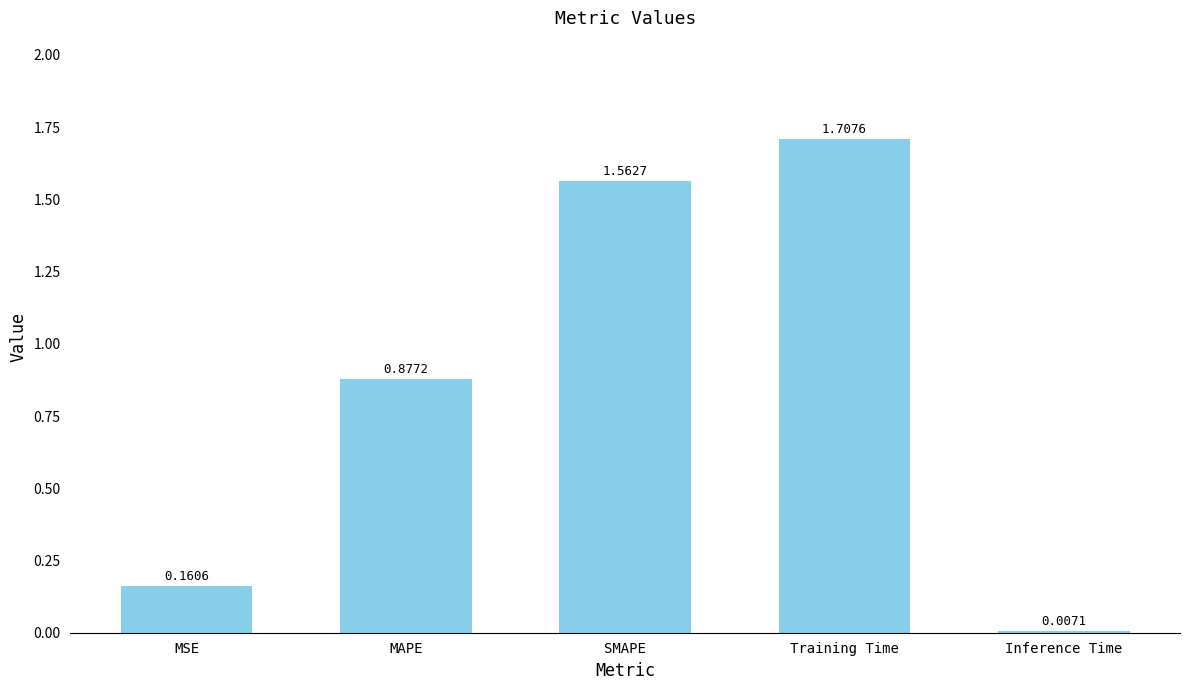

What position from the left is Training Time?

4